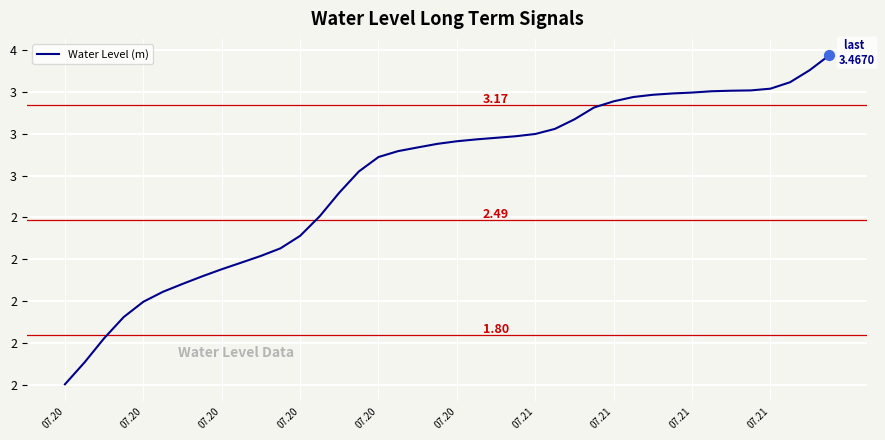

Is this an area chart (filled region under the line)?

No